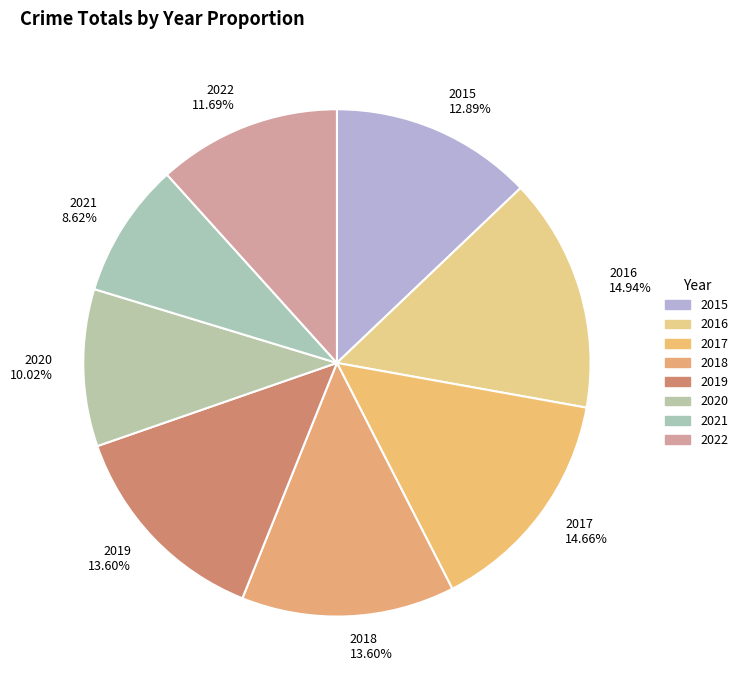

Between 2017 and 2022, which is larger?

2017